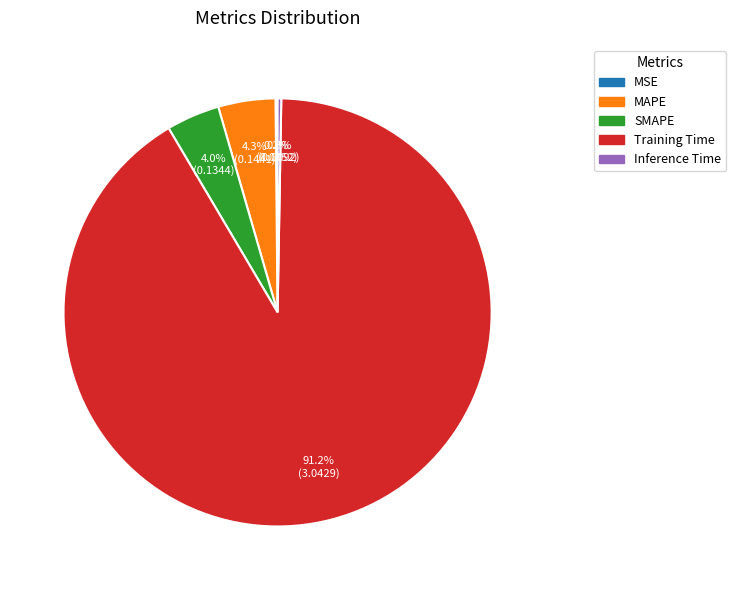

What is the largest slice in the pie chart?

Training Time